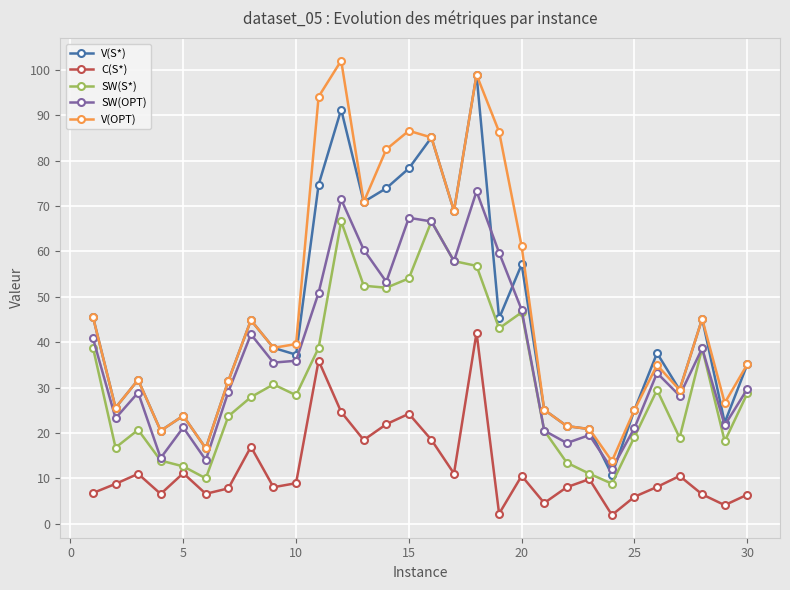

True or false: V(OPT) has more than 2 points higher than both neighbors.

True